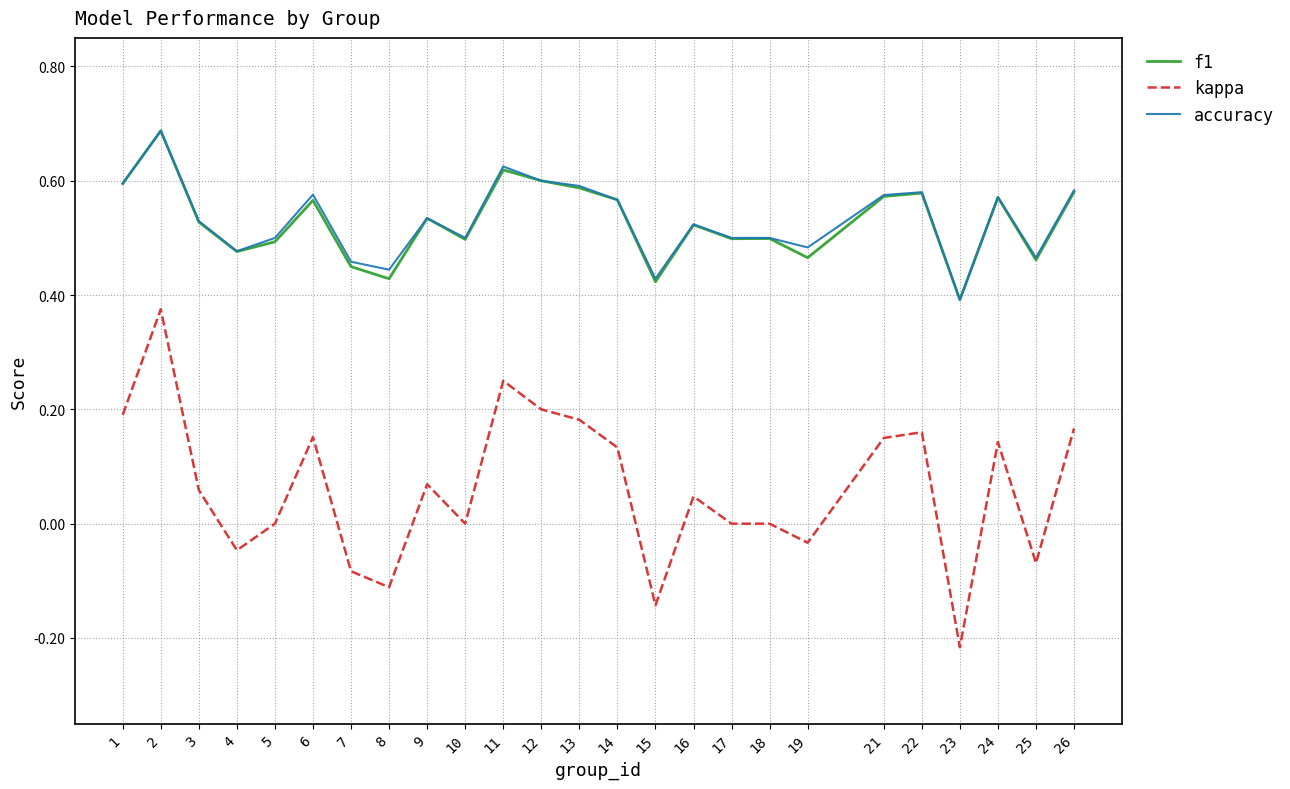

At which category does kappa reach its first local valley?

4